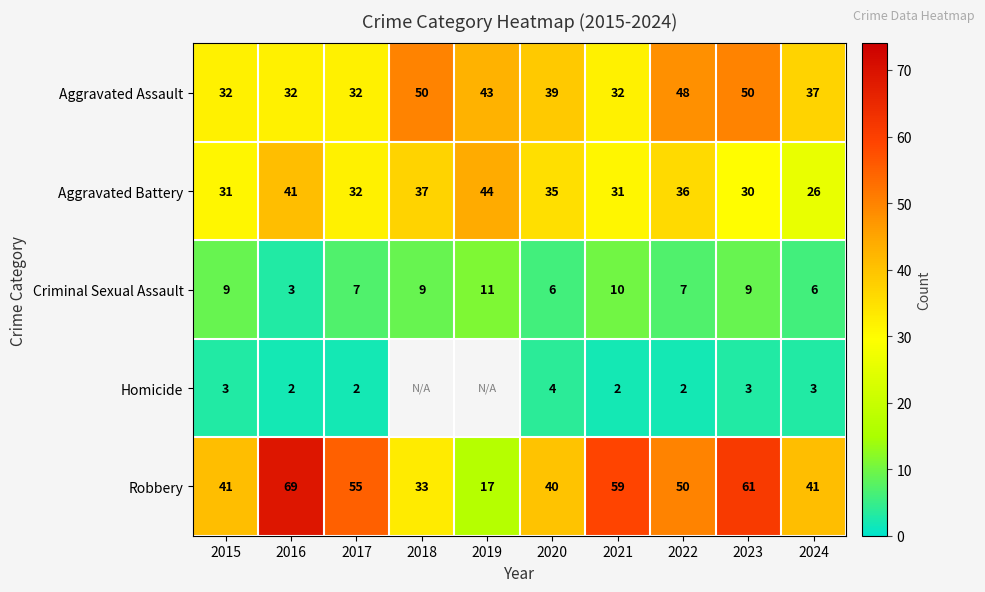

At 2022, list the series in order from largest to smallest.

Robbery, Aggravated Assault, Aggravated Battery, Criminal Sexual Assault, Homicide